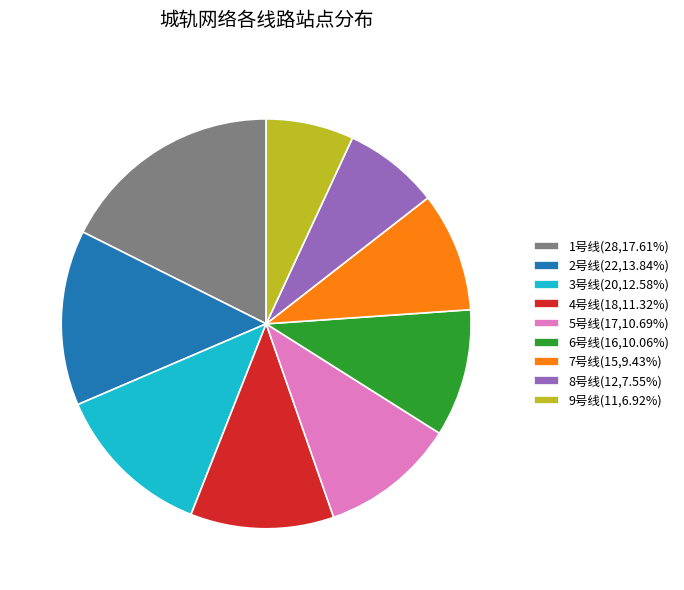

Is there a majority slice in this chart?

No